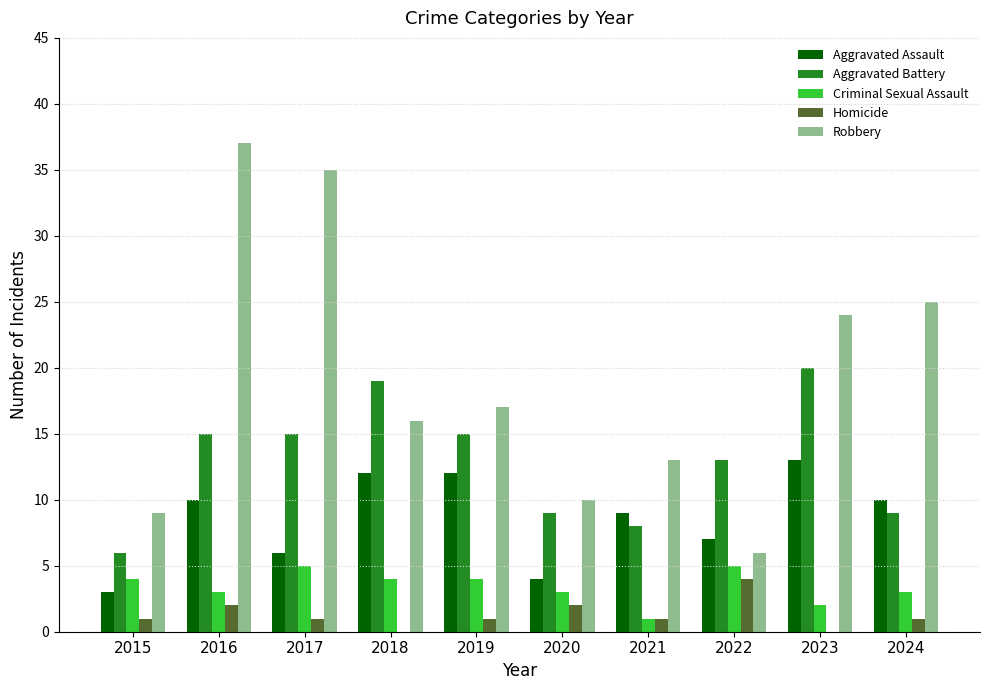

What is the maximum value for Aggravated Battery?

20